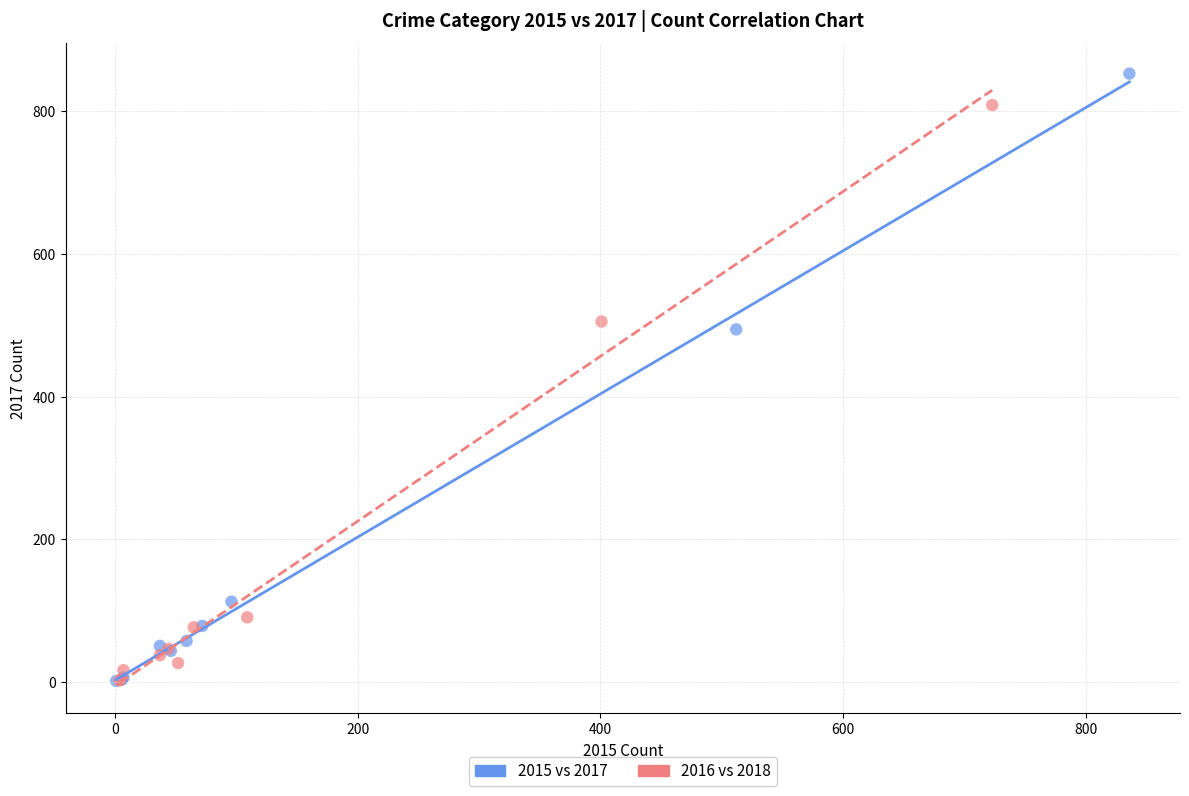

What are all the series names shown in the legend?

2015 vs 2017, 2016 vs 2018